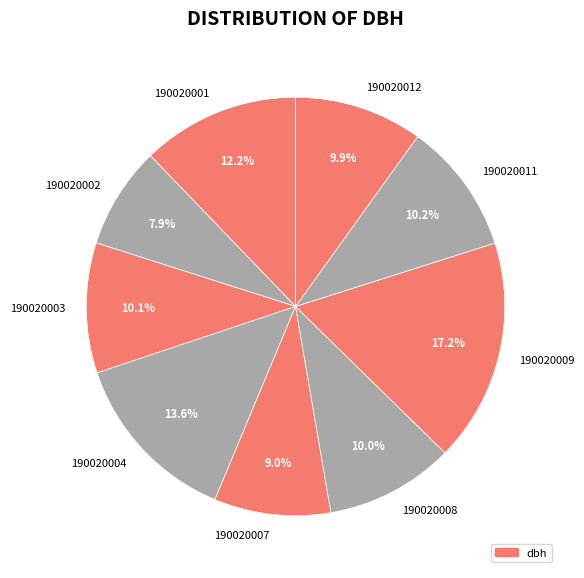

To the nearest percent, what portion does 190020011 represent?

10%